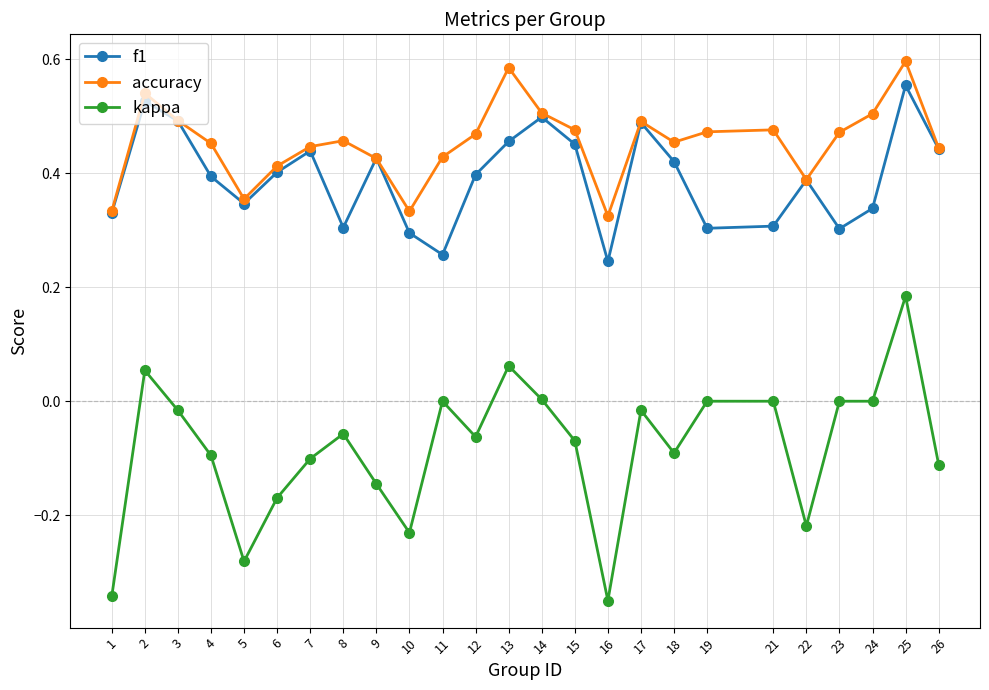

Where is the first local minimum for accuracy?

5